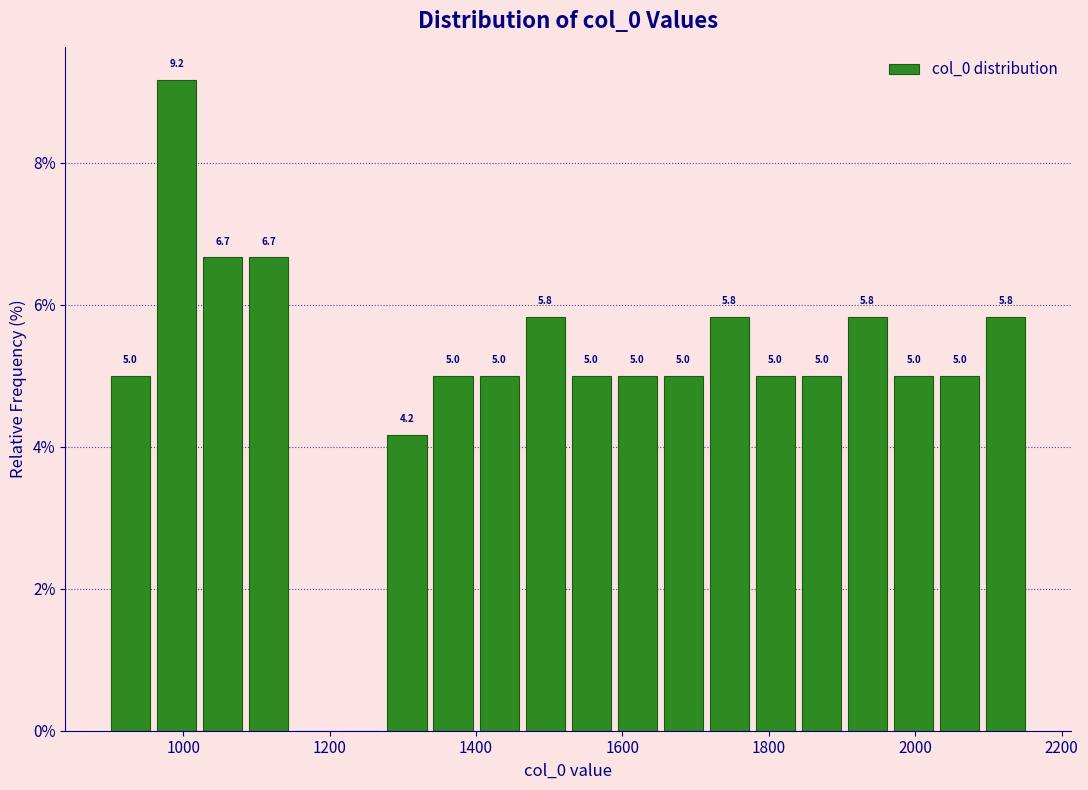

Around what value on the x-axis is the tallest bar? Give the approximate position of its centre, as read against the axis.

1000